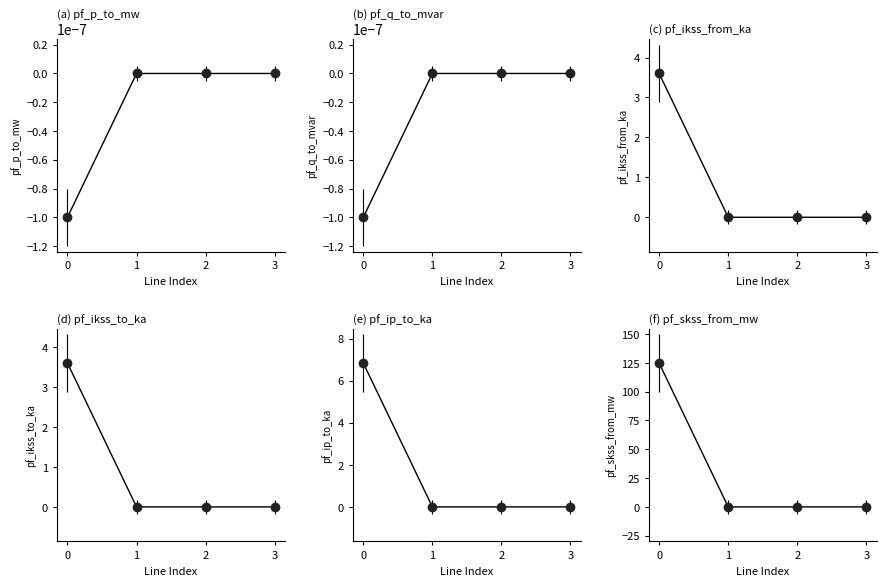

Reading left to right, list all the values displayed in this chart.

pf_p_to_mw: -0.0	0.0	0.0	0.0
pf_q_to_mvar: -0.0	0.0	0.0	0.0
pf_ikss_from_ka: 3.6	0.0	0.0	0.0
pf_ikss_to_ka: 3.6	0.0	0.0	0.0
pf_ip_to_ka: 6.8	0.0	0.0	0.0
pf_skss_from_mw: 124.8	0.0	0.0	0.0